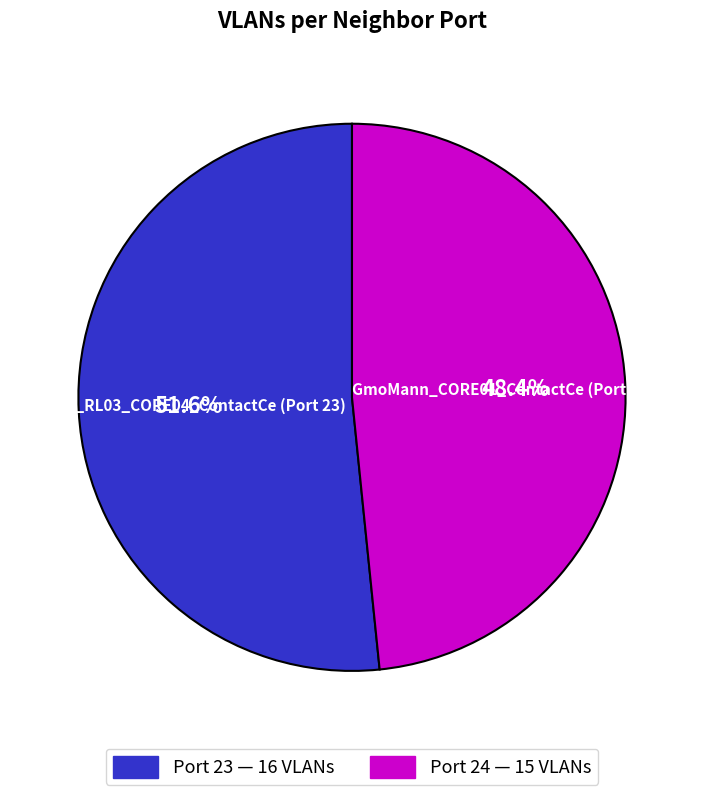

Is there any slice that represents more than half of the pie?

Yes